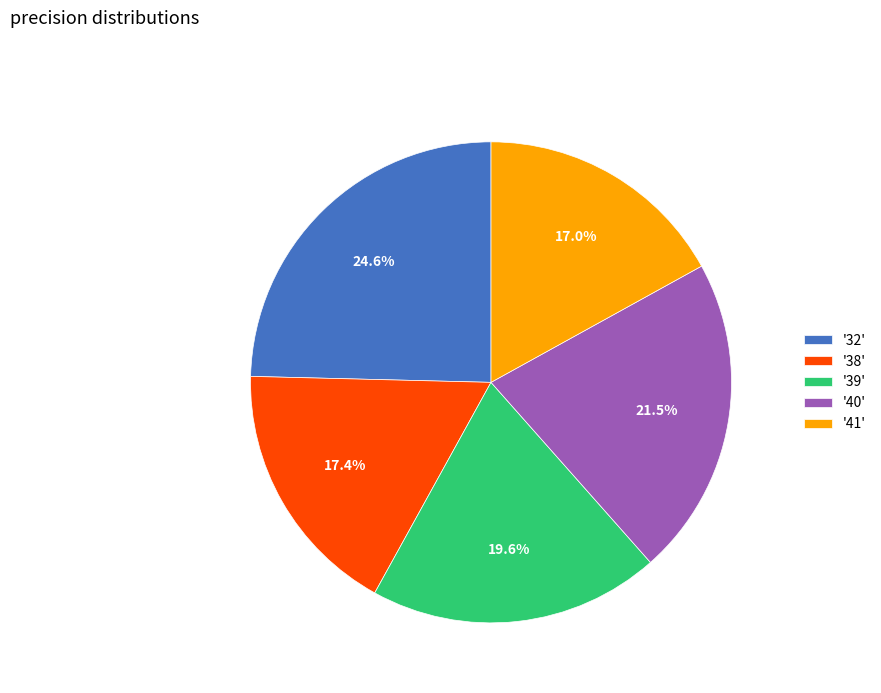

Between '39' and '41', which is larger?

'39'